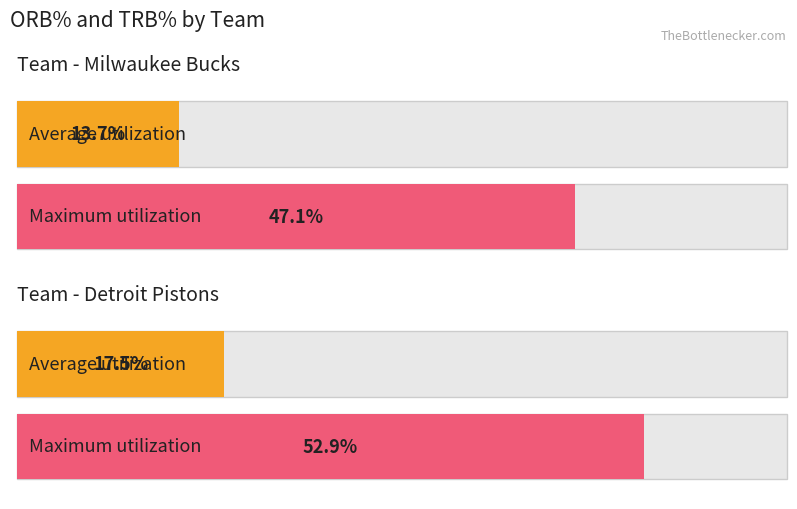

Reading right to left, list all the values displayed in this chart.

Average utilization: Detroit Pistons=17.5	Milwaukee Bucks=13.7
Maximum utilization: Detroit Pistons=52.9	Milwaukee Bucks=47.1